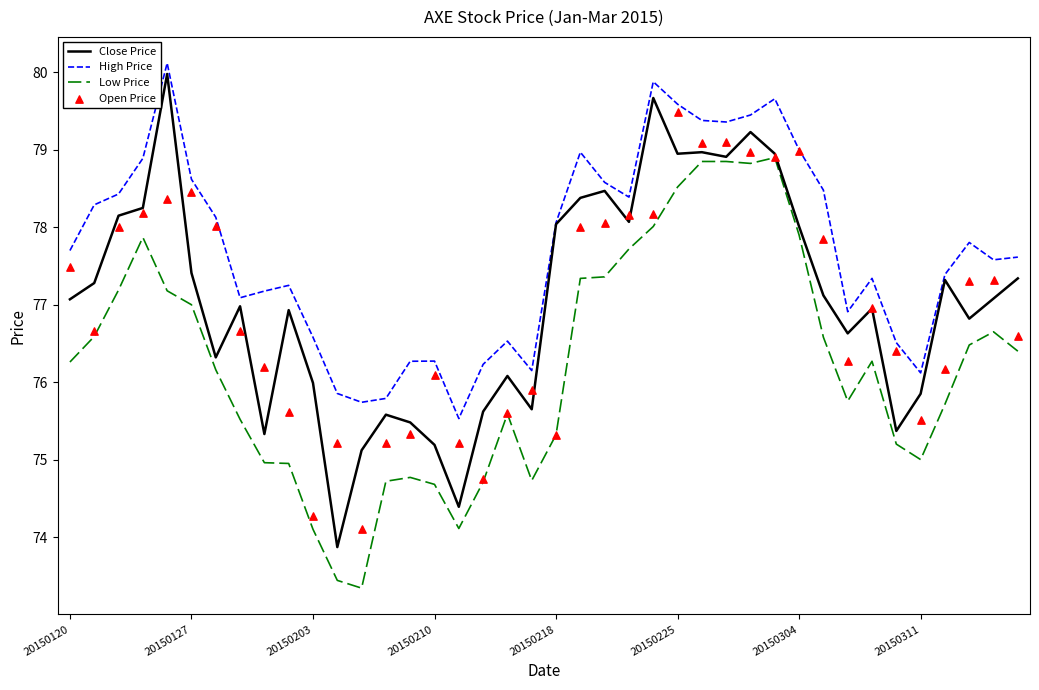

True or false: High Price and Low Price cross at least once.

False